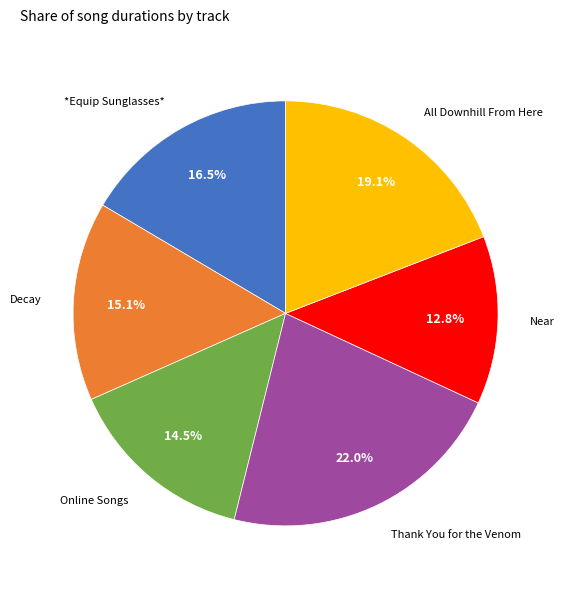

To the nearest percent, what is the difference between the largest and smallest slice percentages?

9%